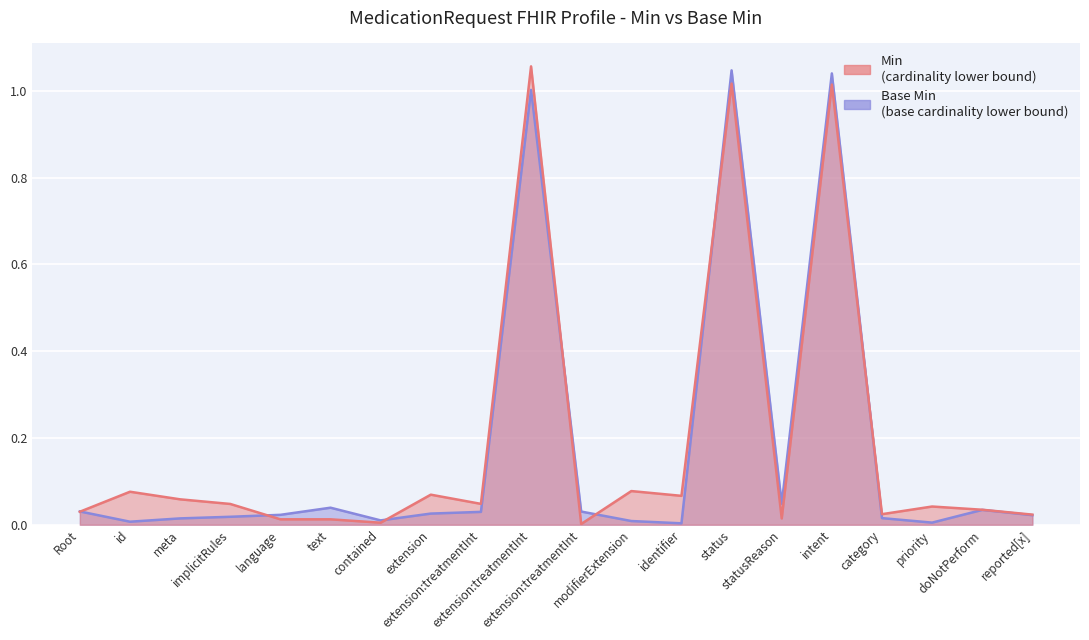

What position from the right is MedicationRequest.identifier?

8